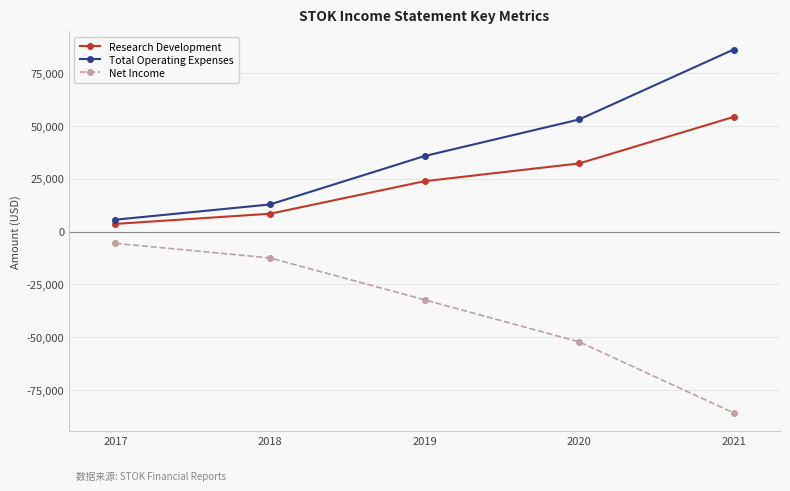

At 2017, list the series in order from smallest to largest.

Net Income, Research Development, Total Operating Expenses